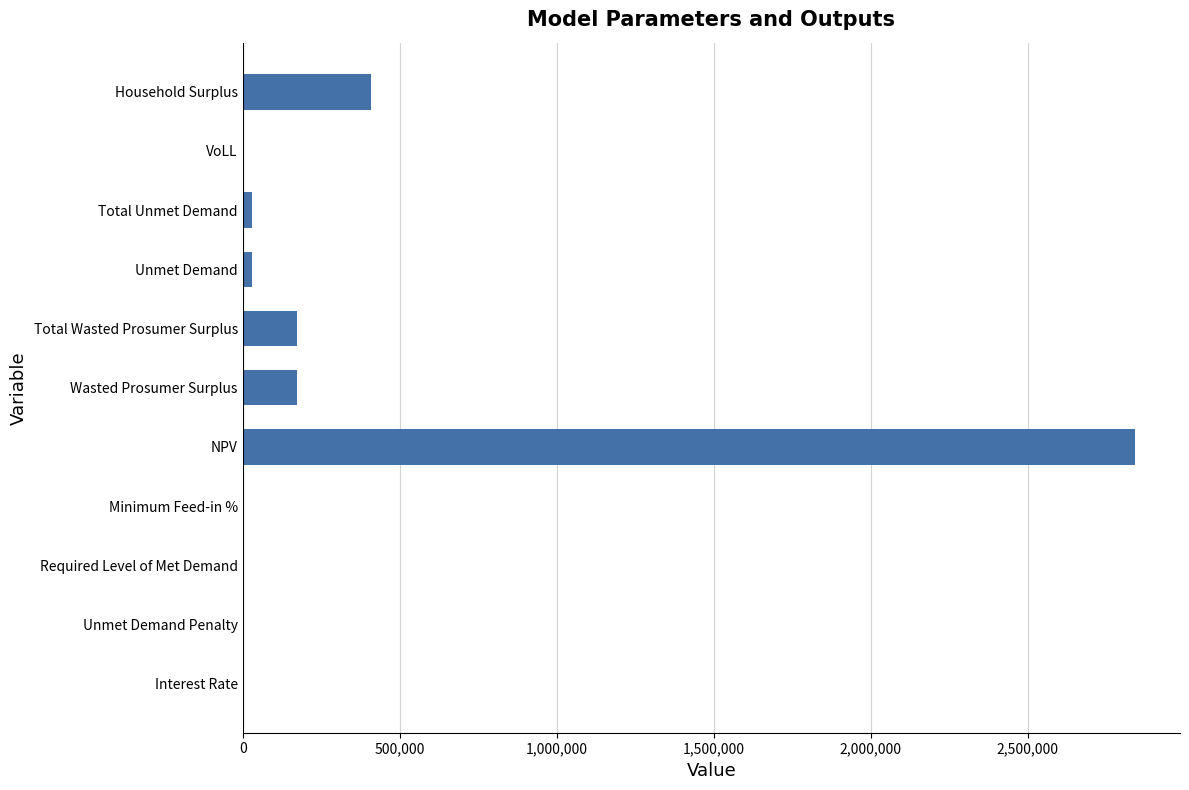

Is it true that the value at Unmet Demand Penalty is 0.0?

True